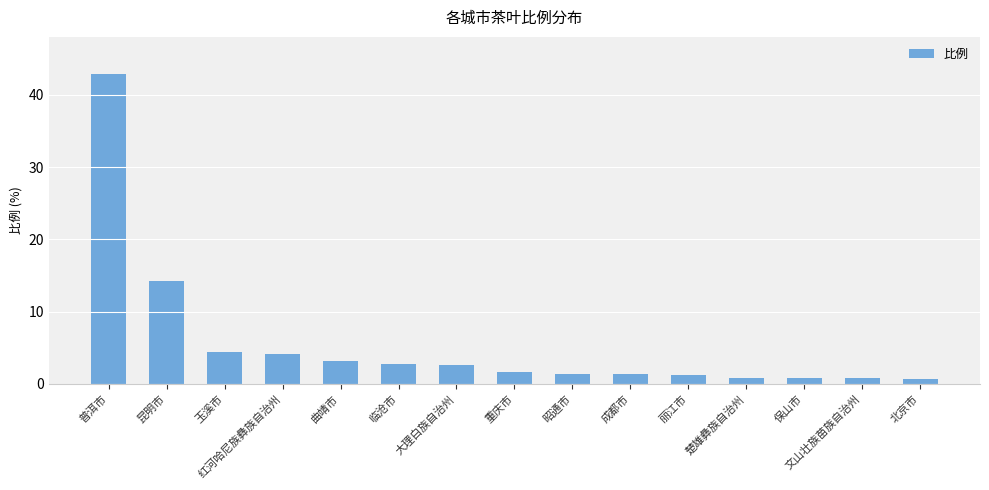

The value at 大理白族自治州 is 2.6. True or false?

True